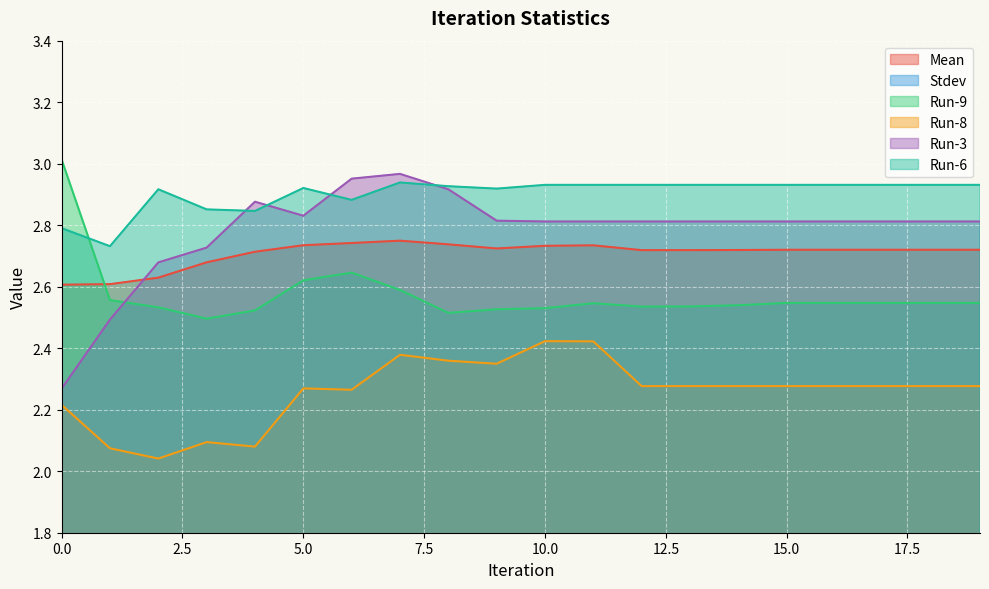

At which category does the chart reach its minimum across all series?

11